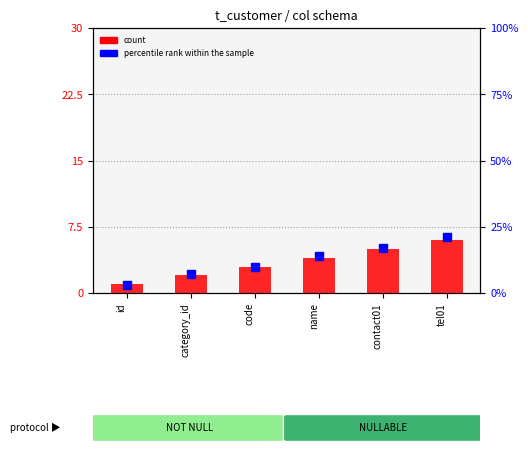

What is the total value across all series at contact01?

22